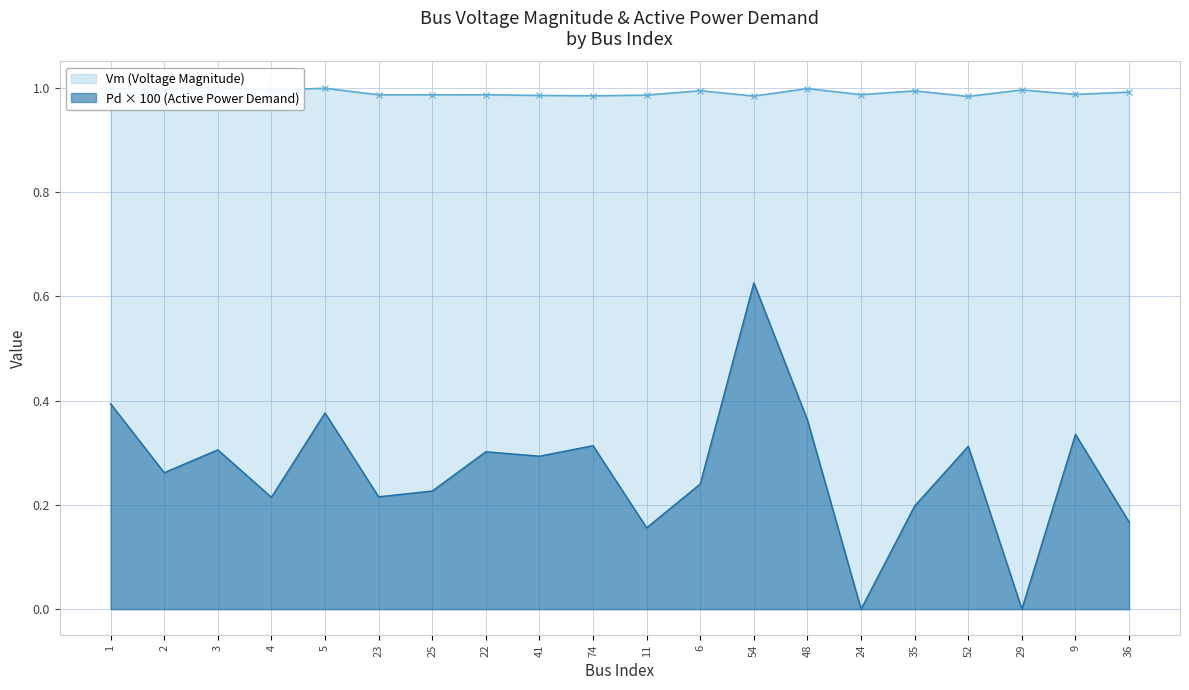

What position from the right is 36?

1